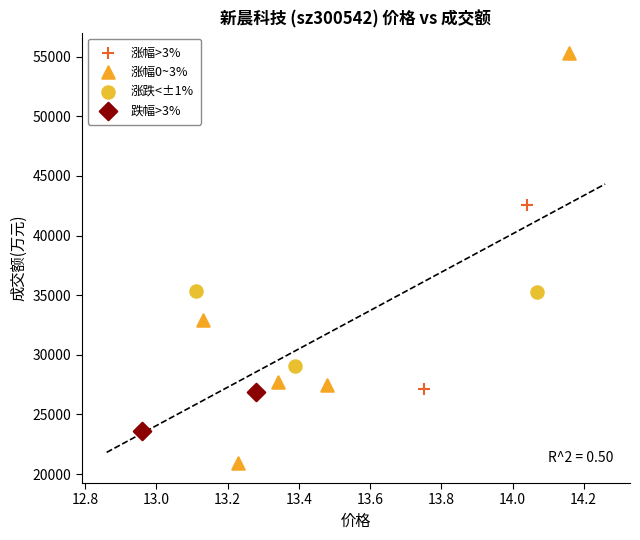

Which series has the largest Y range (max minus min)?

涨幅0~3%